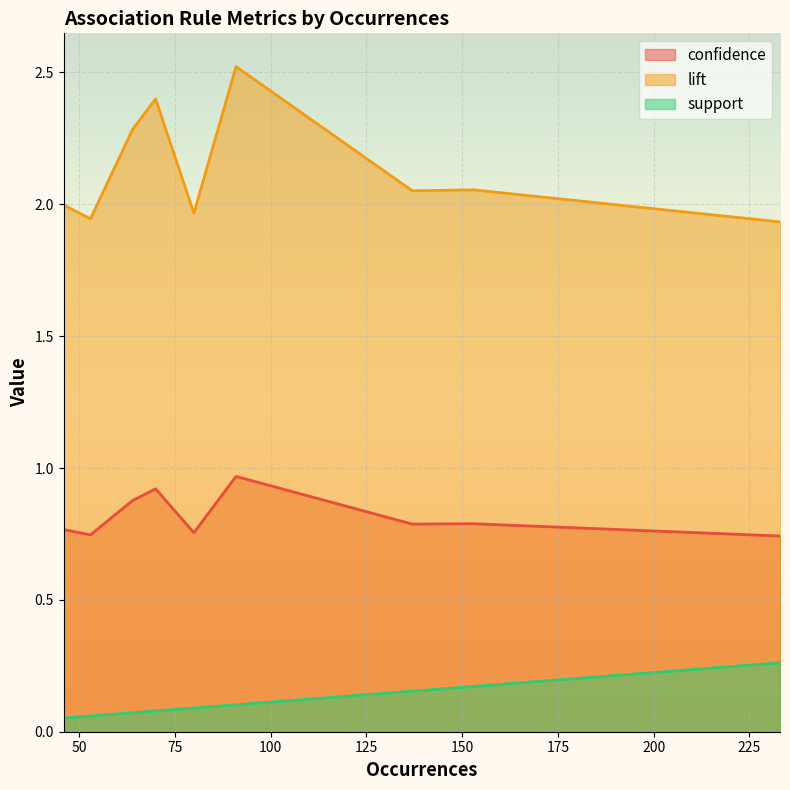

Which series has the largest total across all categories?

lift